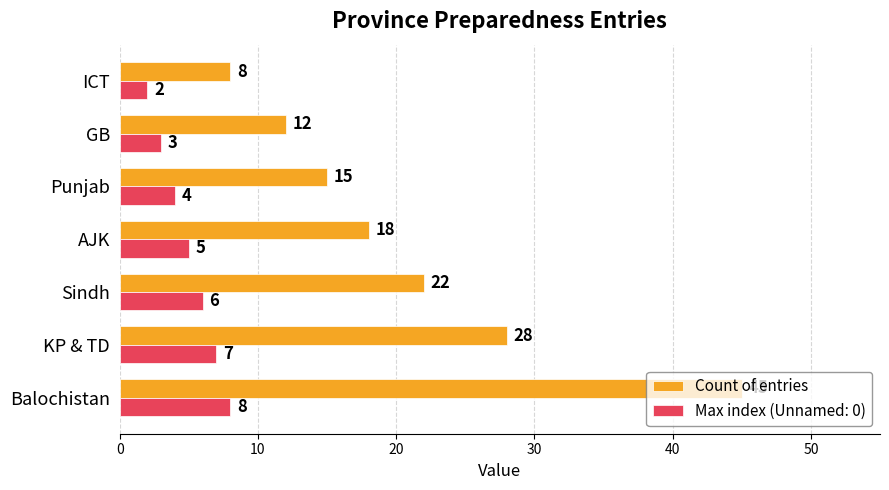

How many values in the Count of entries series are below 18?

3